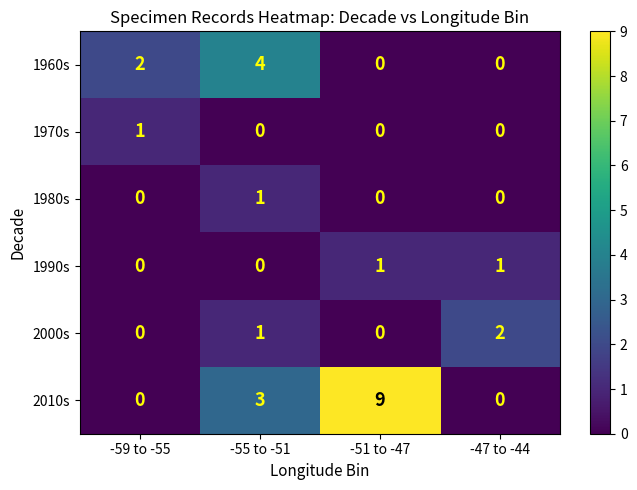

What is the sum of all 1960s values?

6